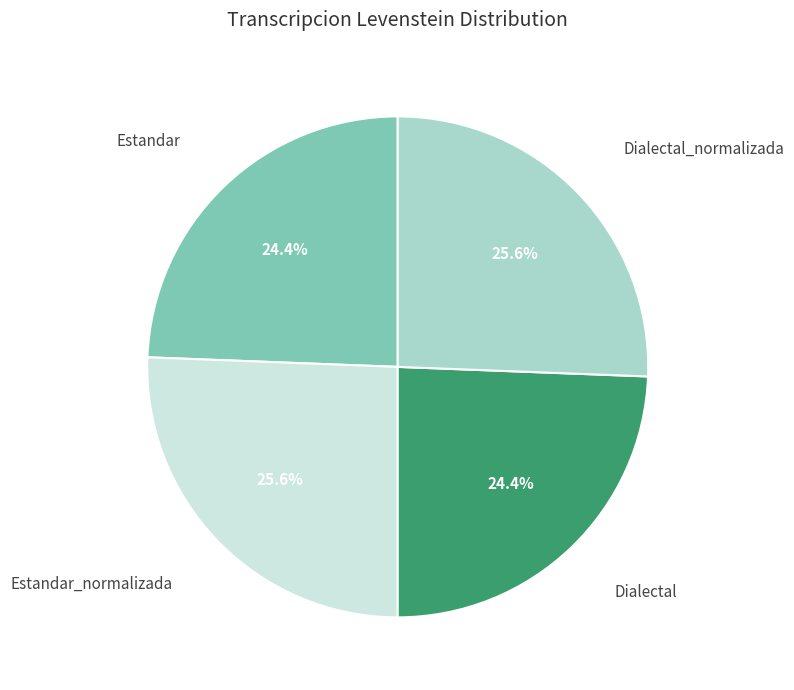

How many slices are in this pie chart?

4